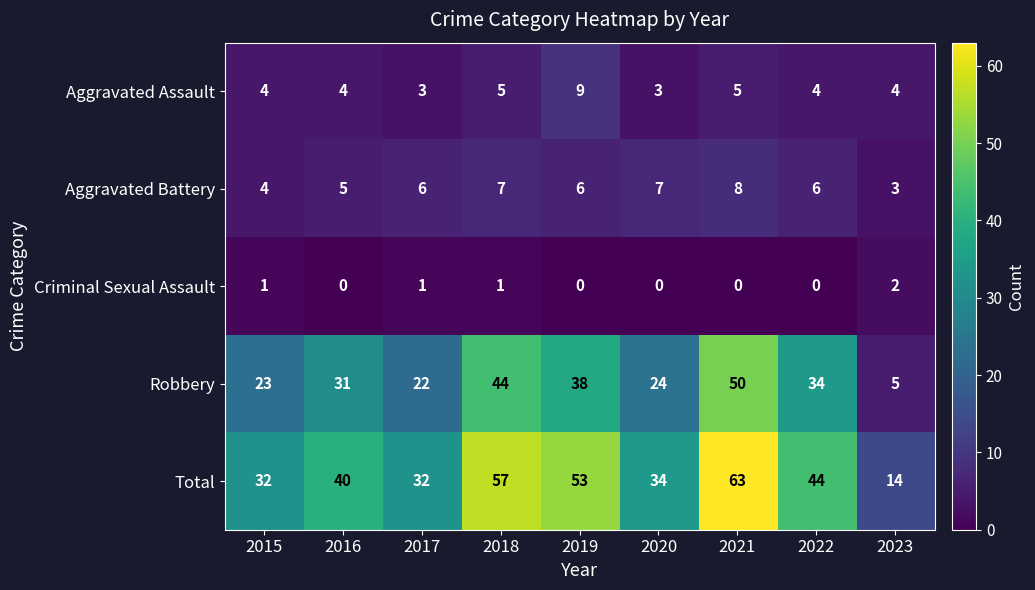

At which category is the sum across all series the highest?

2021